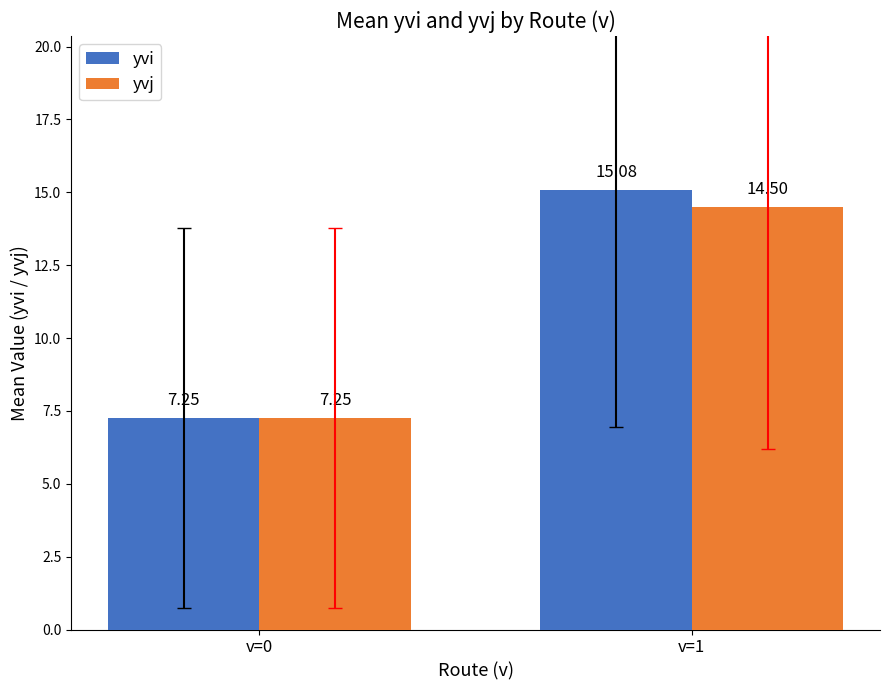

At which label is yvi closest to 11?

v=0